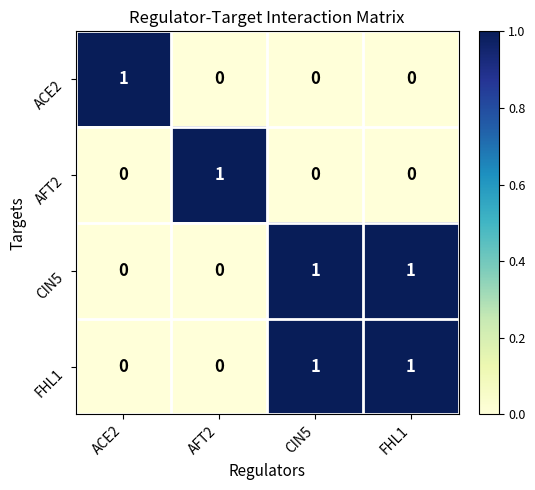

The ACE2 series shows 1 at AFT2. True or false?

False